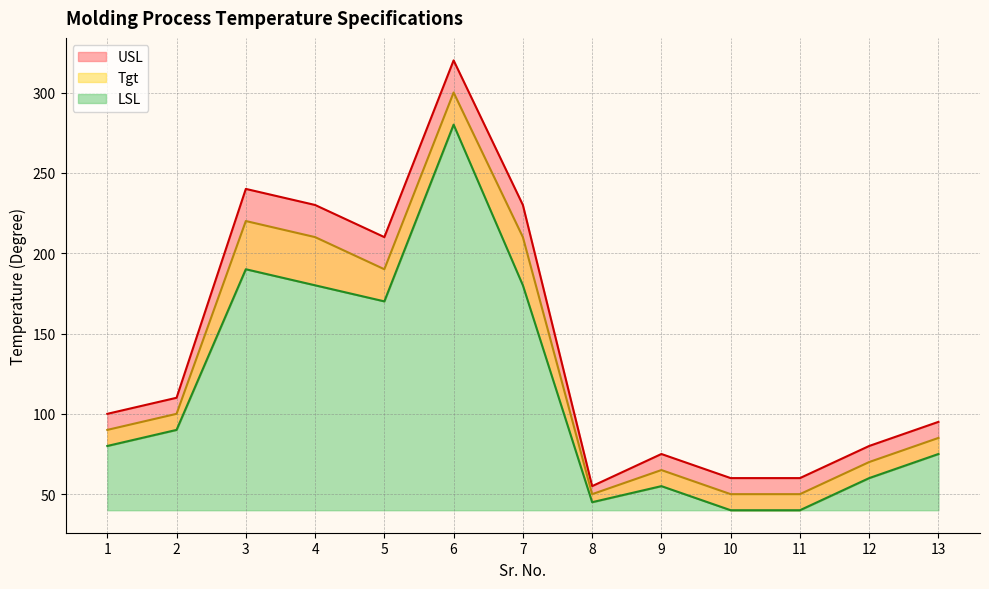

How many data points does each series have?

13